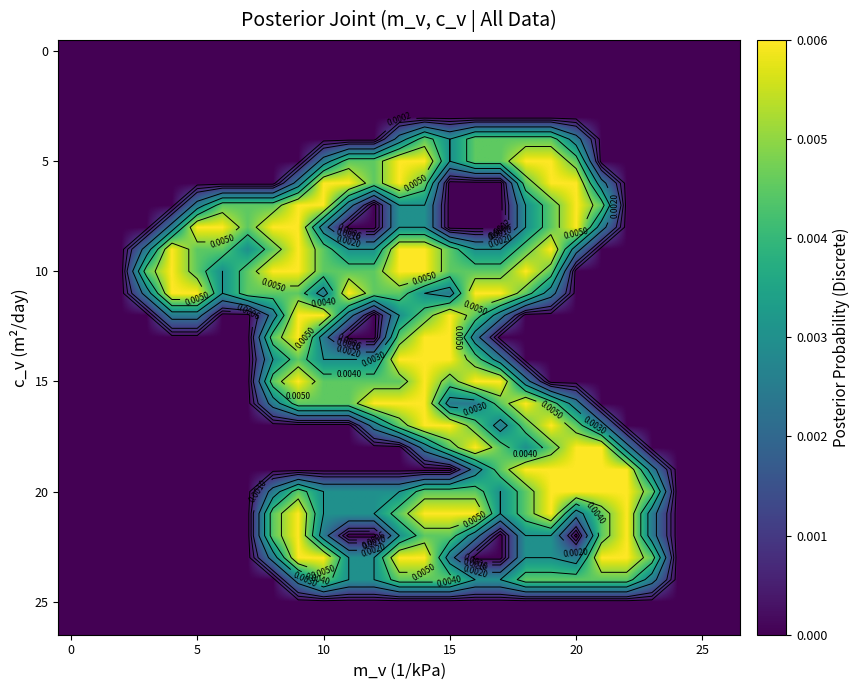

Which label corresponds to the largest value in the chart?

13